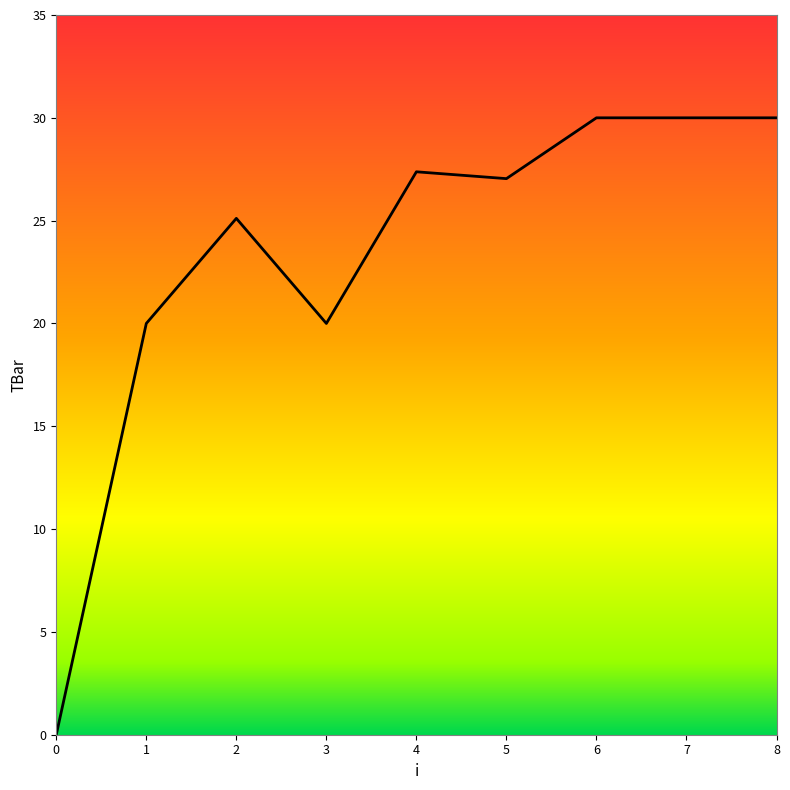

Reading left to right, extract all data points from this chart.

0.0	20.0	25.1	20.0	27.4	27.0	30.0	30.0	30.0